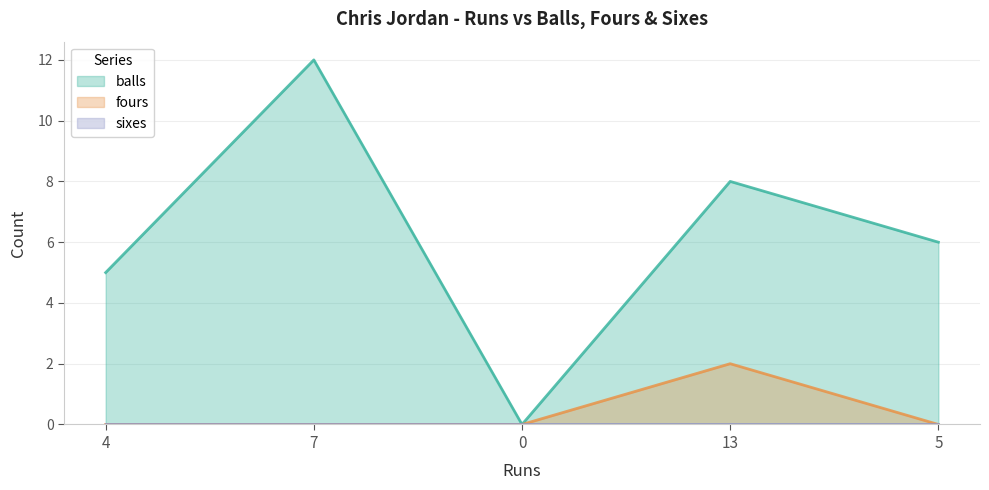

How many lines are shown in the chart?

3